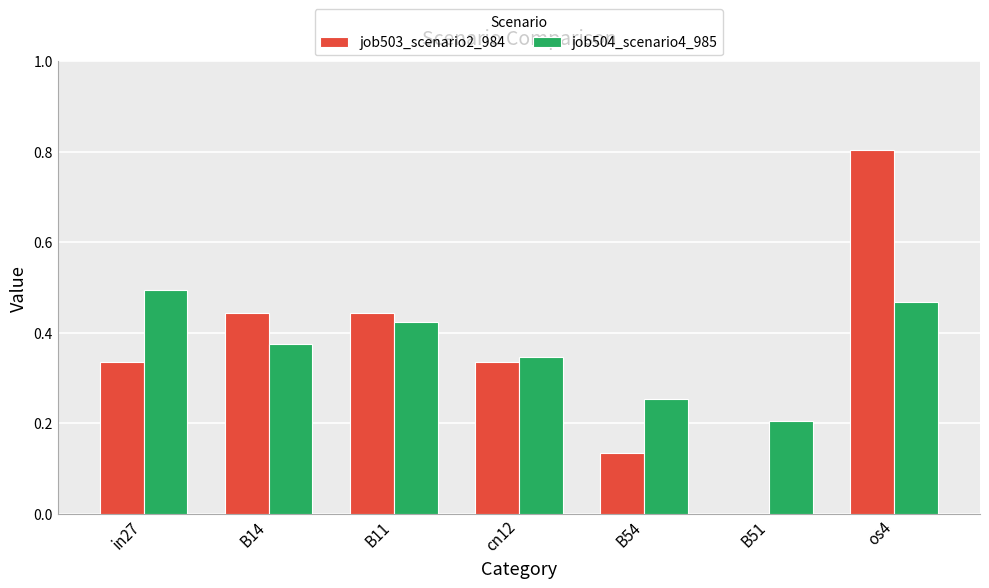

How many series are shown in this chart?

2